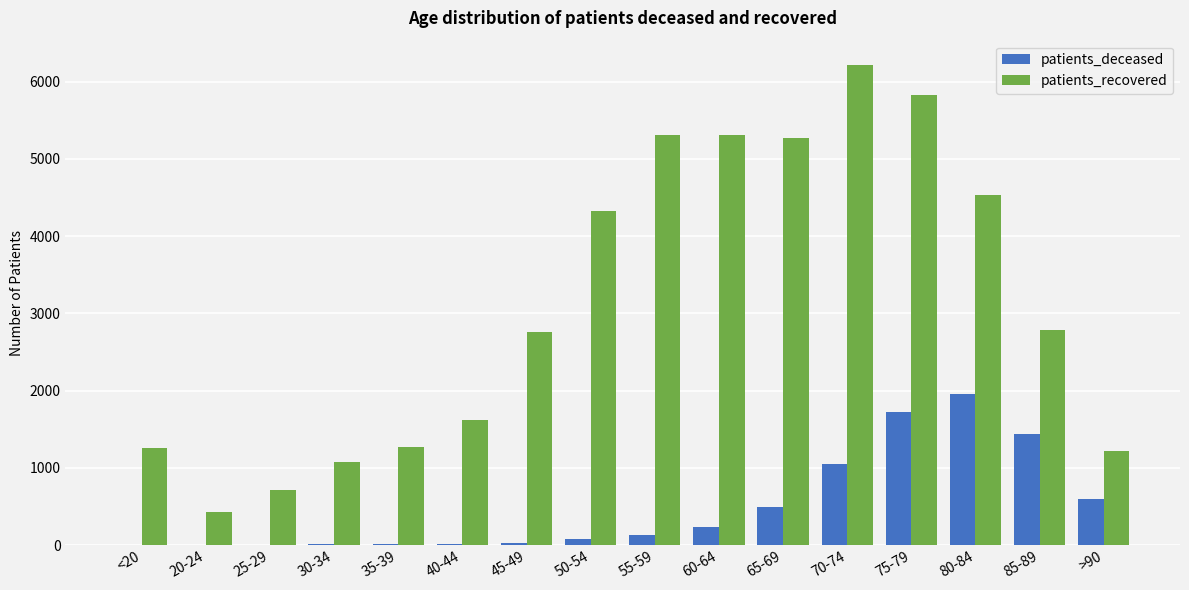

What are all the series names shown in the legend?

patients_deceased, patients_recovered